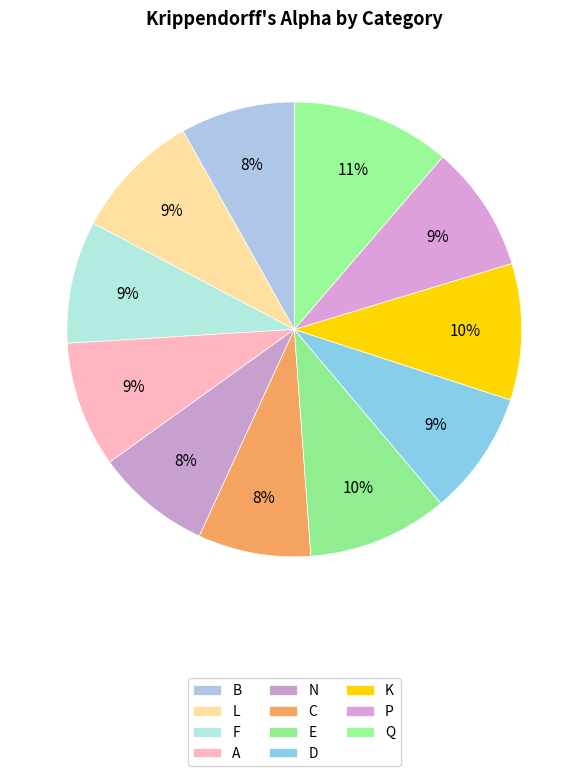

To the nearest percent, what portion does A represent?

9%